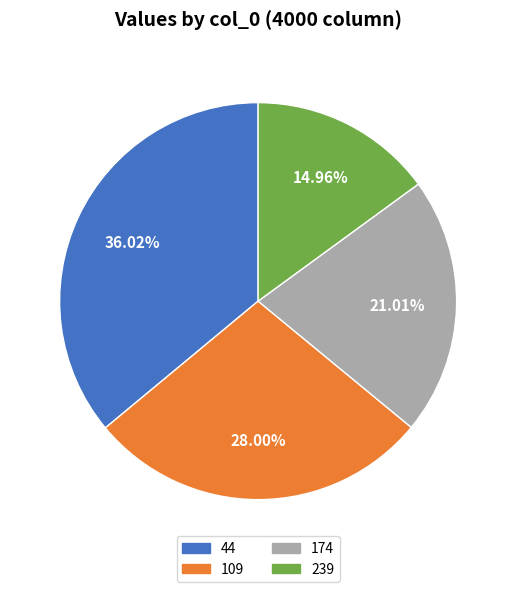

How many segments does this pie chart have?

4